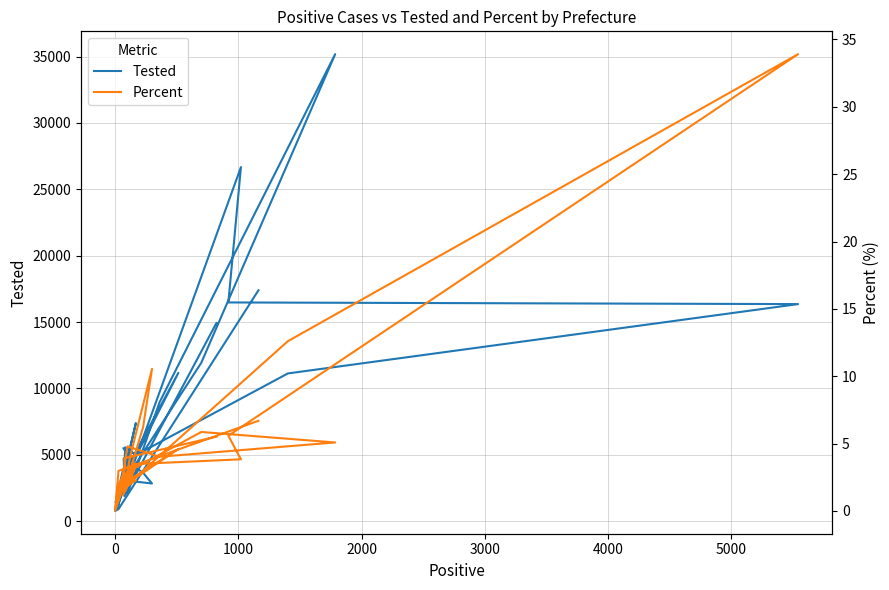

True or false: Tested has more than 0 points higher than both neighbors.

True